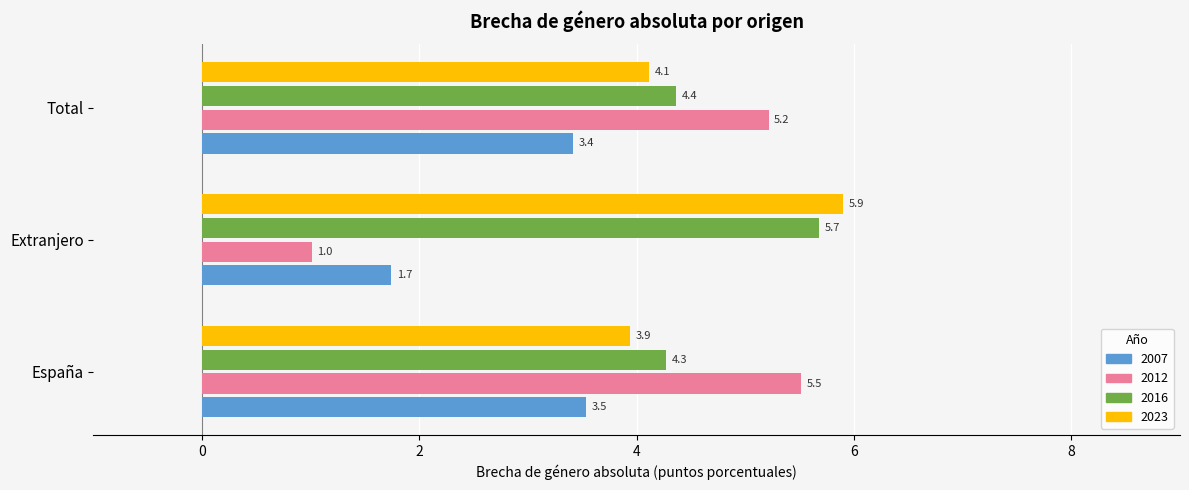

At which label is 2016 closest to 4?

España